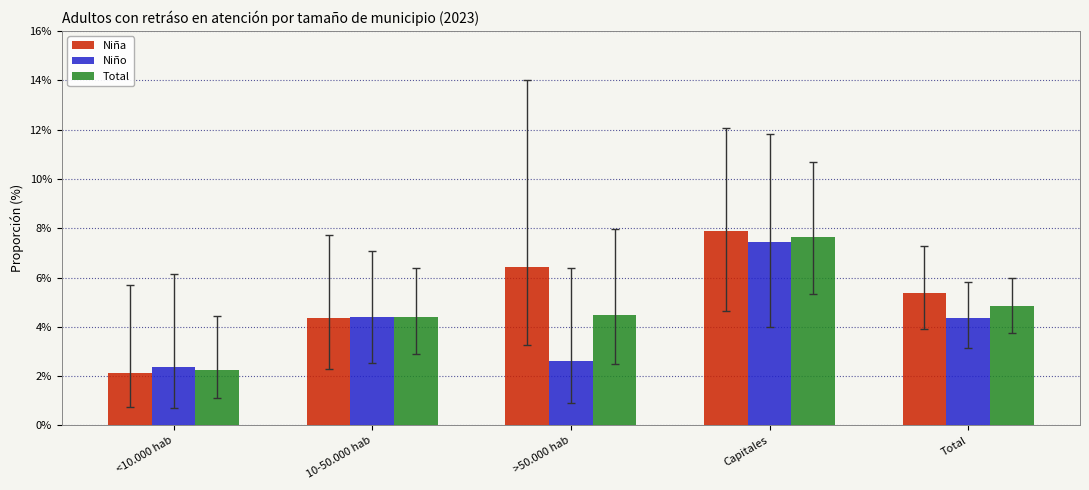

At which category is the sum across all series the highest?

Capitales